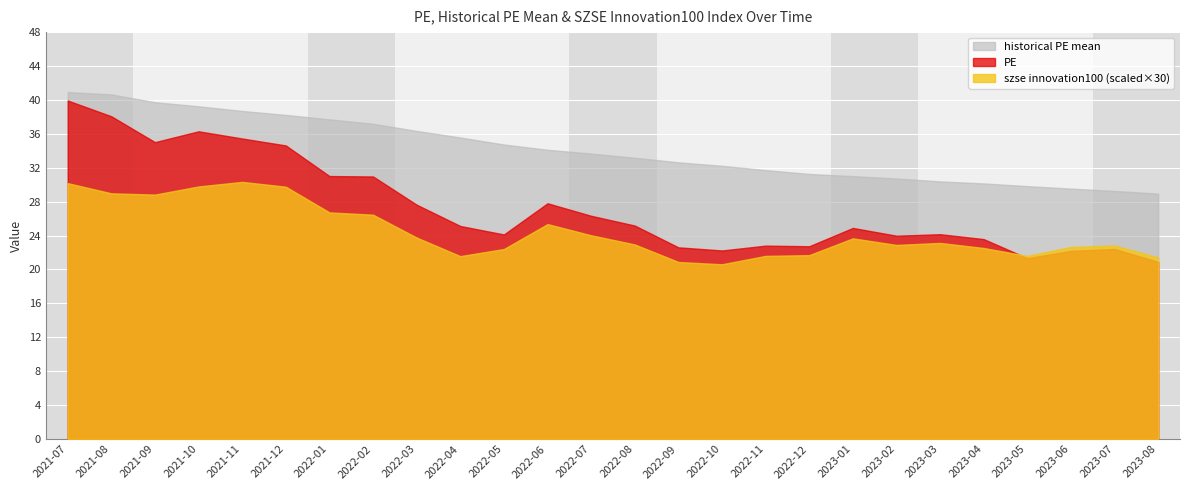

At how many categories does at least one series exceed 28?

26